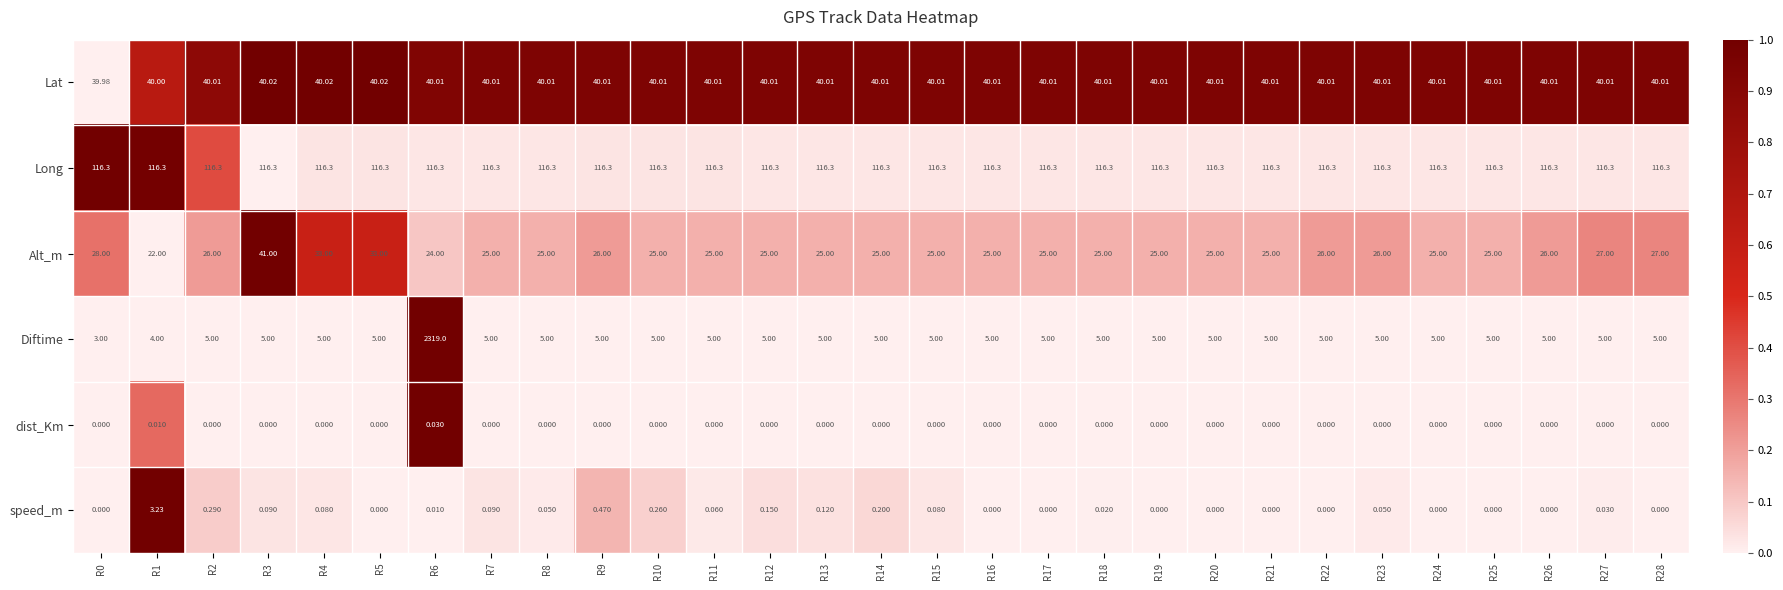

Rank the series by their maximum value, from highest to lowest.

Diftime, Long, Alt_m, Lat, speed_m, dist_Km